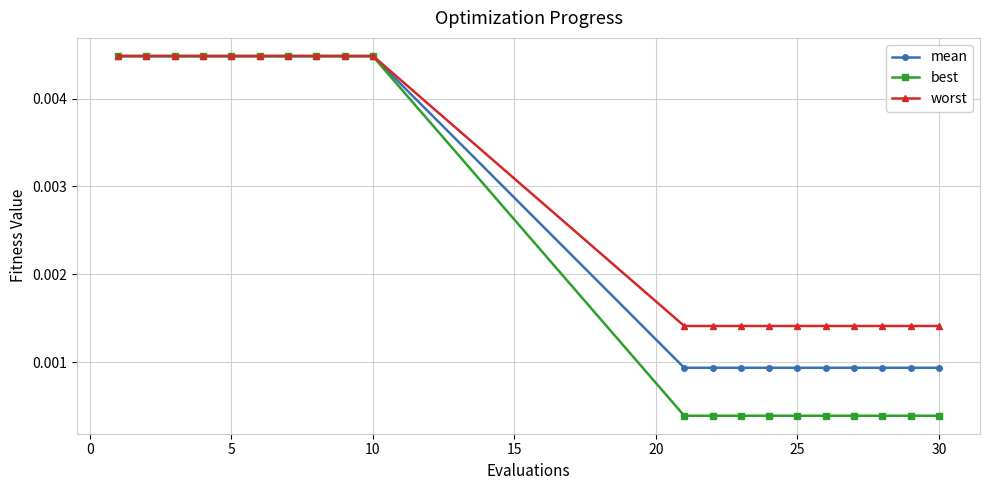

What are all the series names shown in the legend?

mean, best, worst